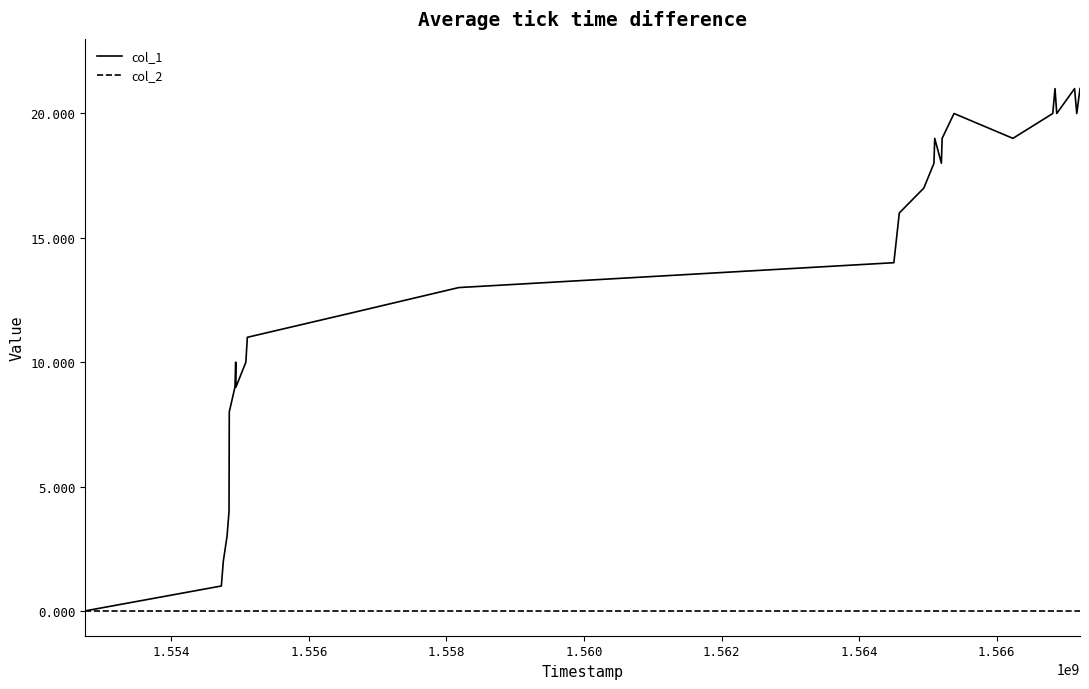

List the series in order of their overall mean, lowest first.

col_2, col_1